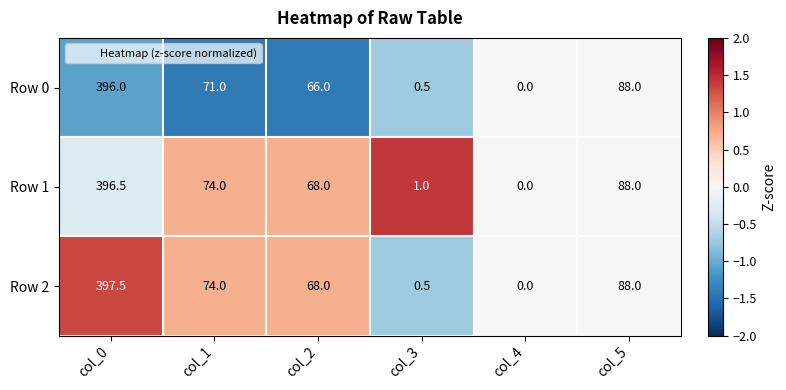

Reading left to right, transcribe all the data shown in this chart.

Row 0: col_0=396.0	col_1=71.0	col_2=66.0	col_3=0.5	col_4=0.0	col_5=88.0
Row 1: col_0=396.5	col_1=74.0	col_2=68.0	col_3=1.0	col_4=0.0	col_5=88.0
Row 2: col_0=397.5	col_1=74.0	col_2=68.0	col_3=0.5	col_4=0.0	col_5=88.0